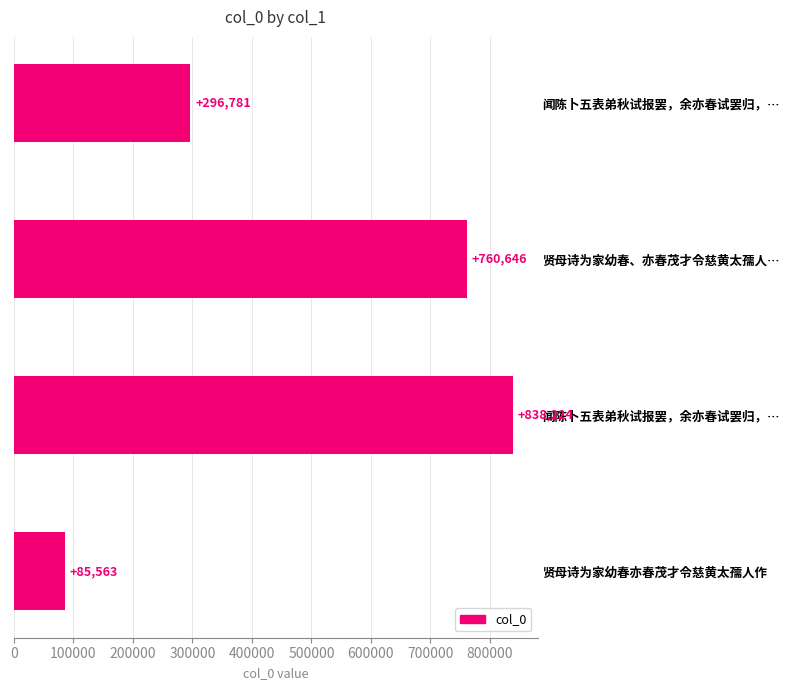

What is the difference between the second highest and minimum values?

675083